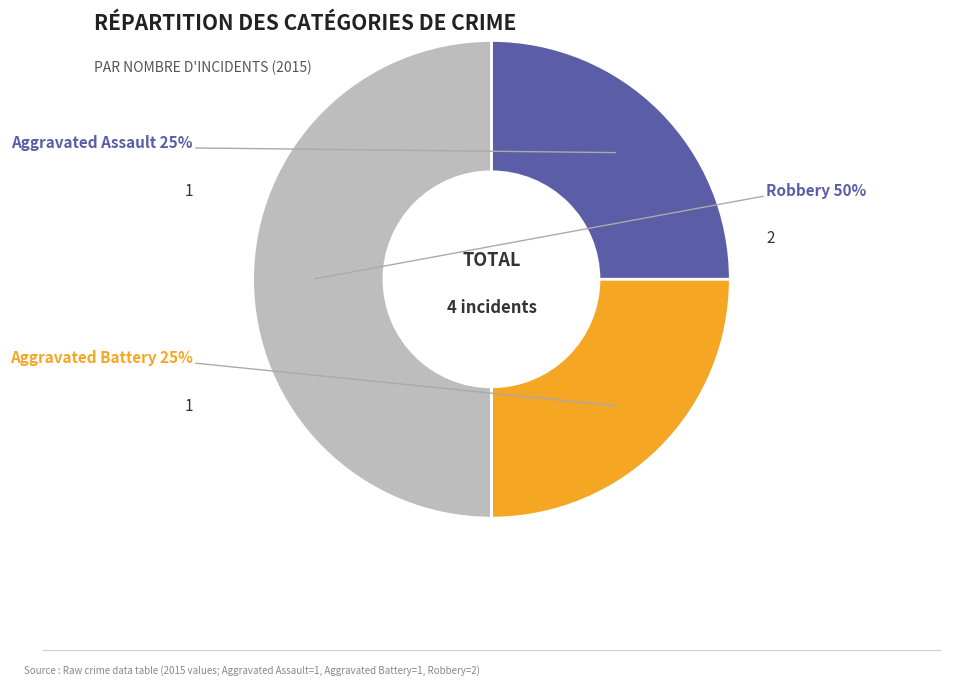

Is there any slice that represents more than half of the pie?

No